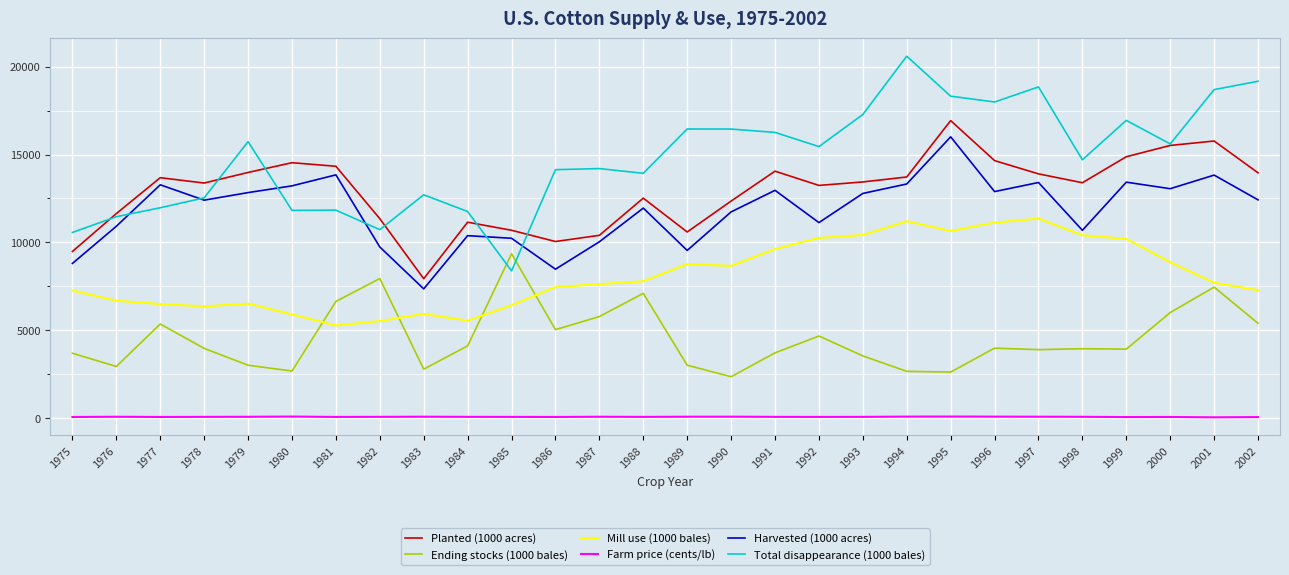

What is the spread (max minus min) of values at 2002?

19127.3